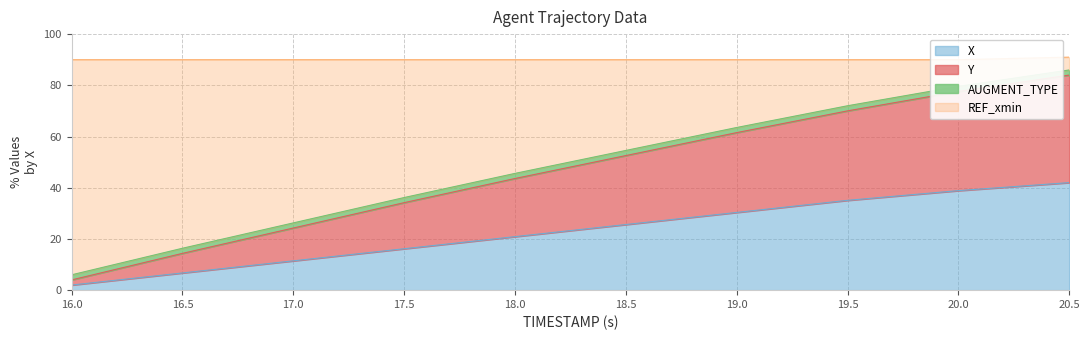

Which series has the largest range (max minus min)?

Y